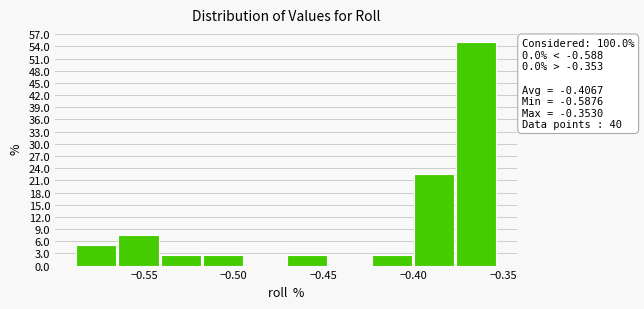

Which range on the x-axis has the tallest bar?

-0.375 to -0.355